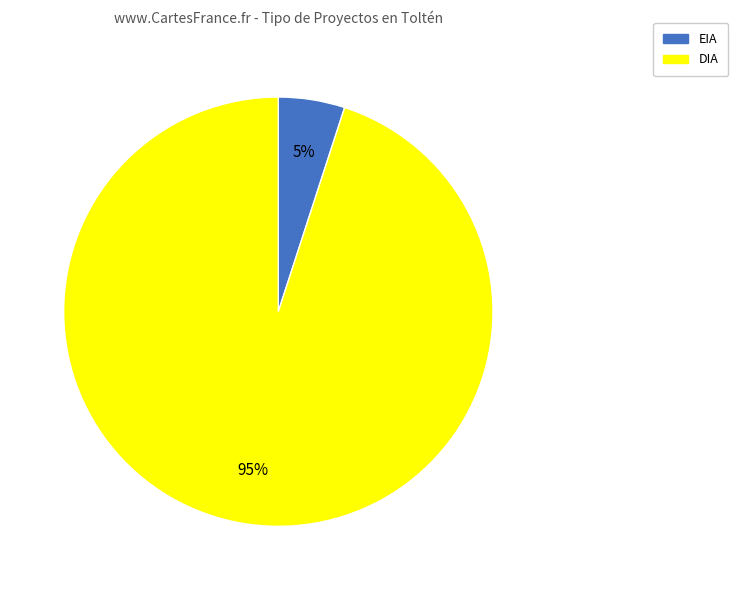

Rank the categories by value from lowest to highest.

EIA, DIA